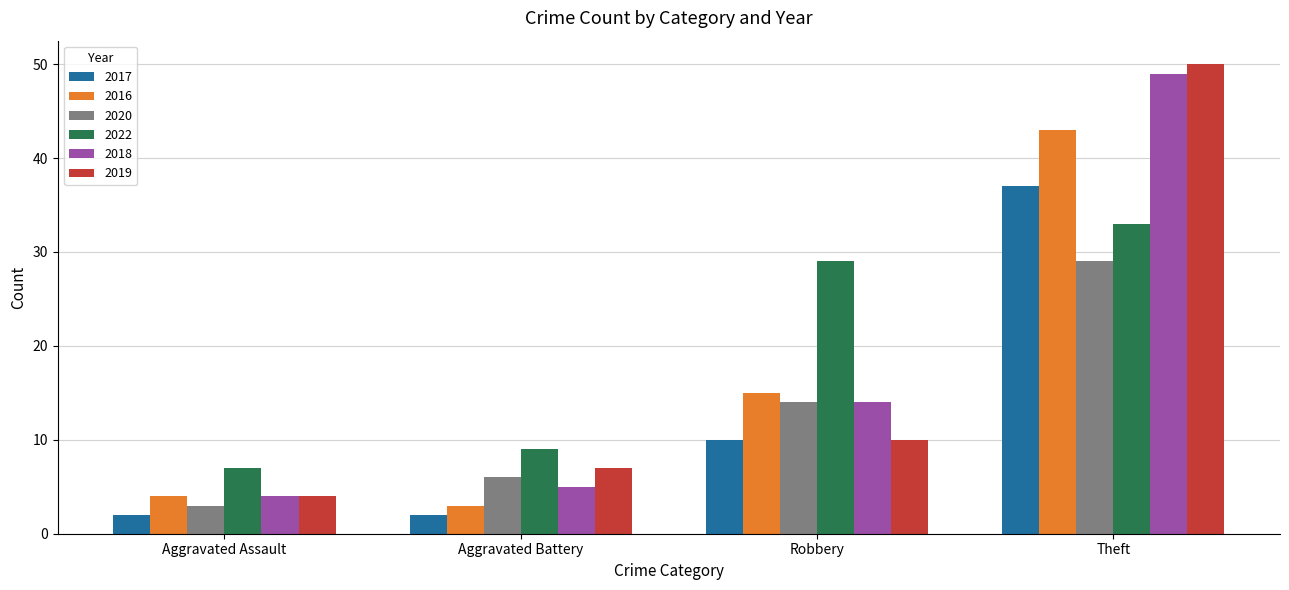

What is the maximum value shown in the chart?

50